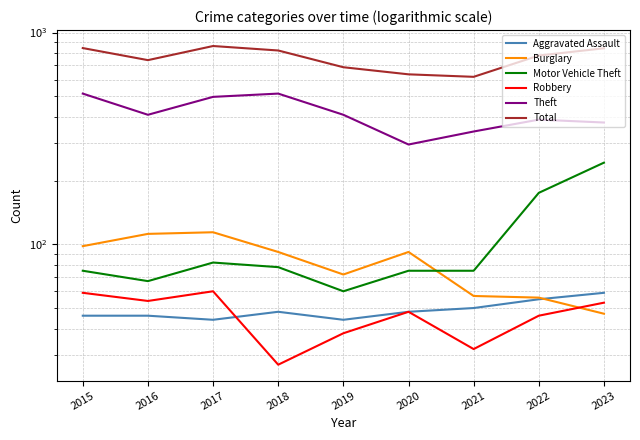

What is the difference between the maximum and second lowest values in the Robbery series?

28